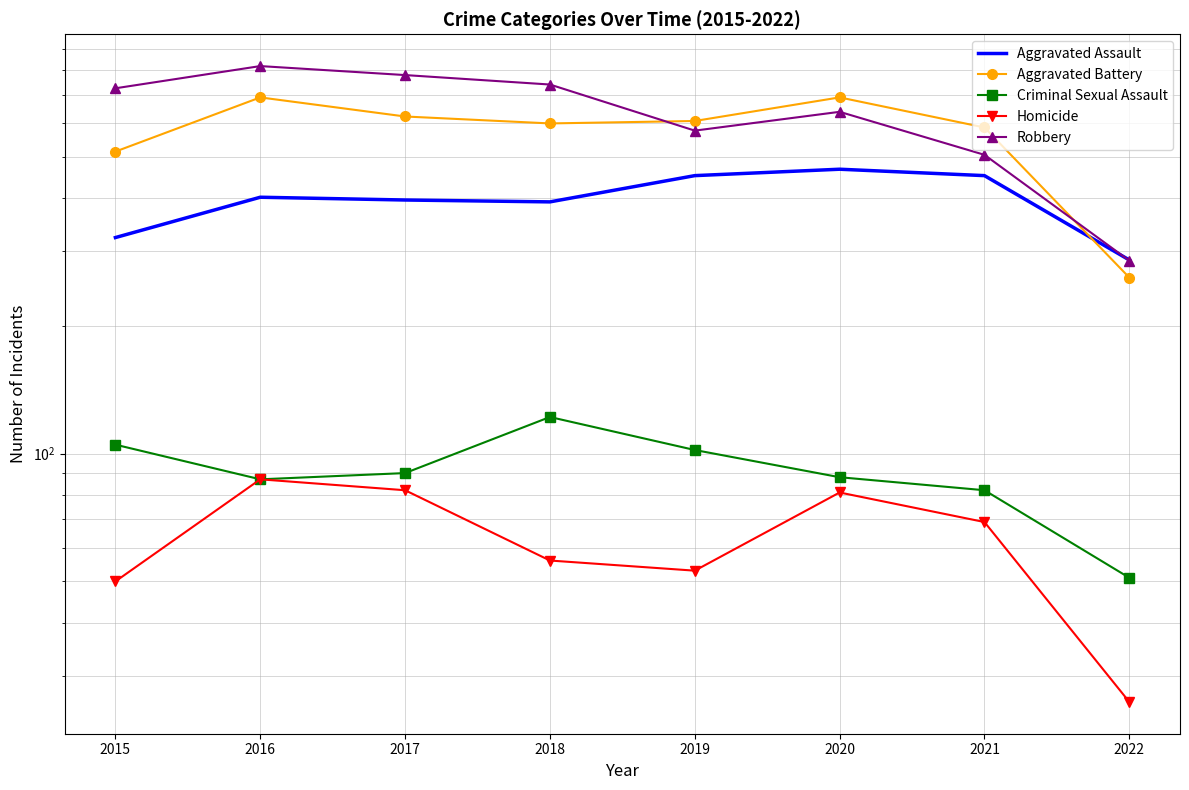

At 2018, list the series in order from largest to smallest.

Robbery, Aggravated Battery, Aggravated Assault, Criminal Sexual Assault, Homicide